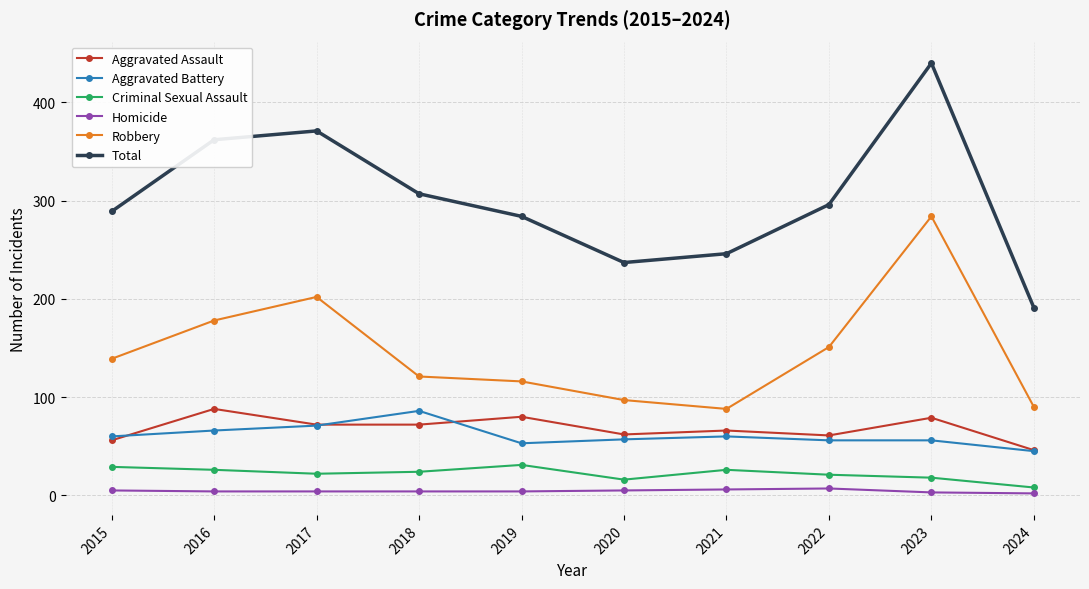

Which series has the widest spread of values?

Total